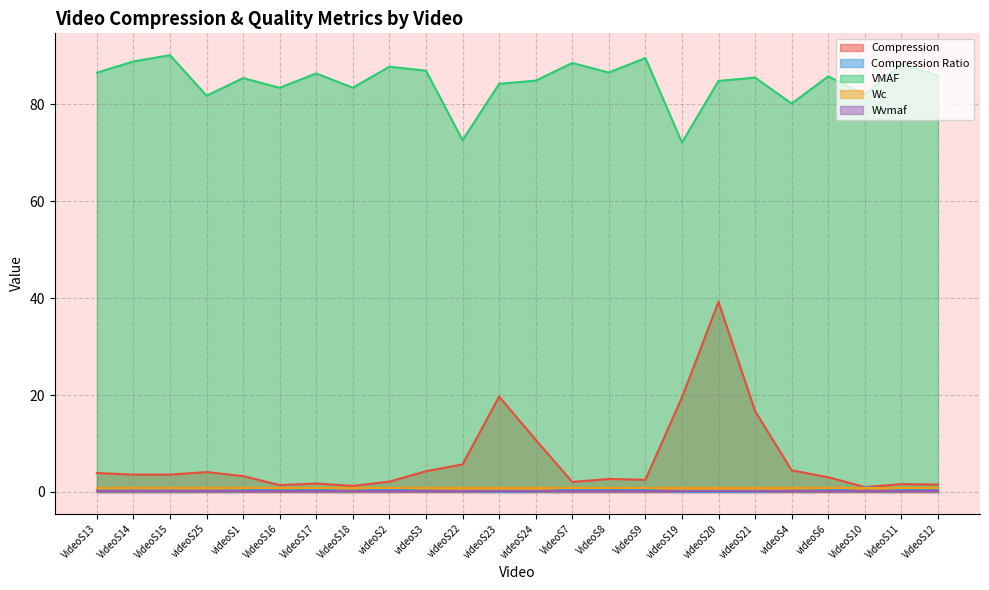

What is the average value of the Compression series?

6.7